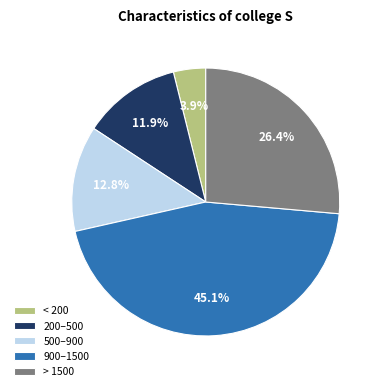

Is the sum of < 200 and 500–900 greater than half?

No